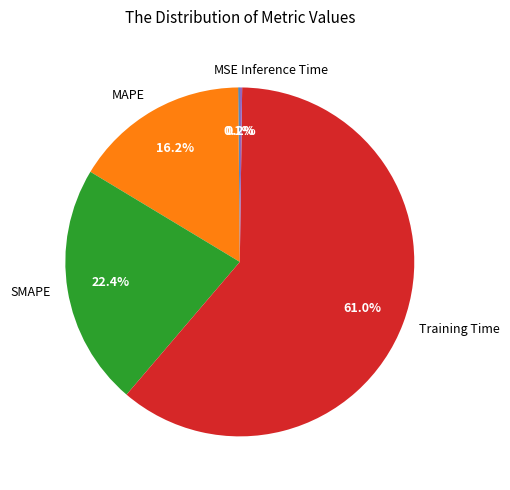

Do SMAPE and Training Time together represent more than half of the pie?

Yes